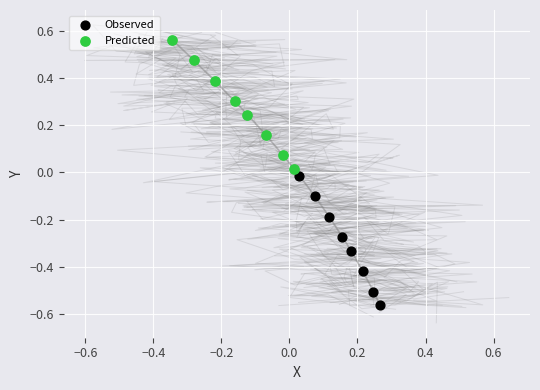

Which series has the widest spread of Y values?

Observed